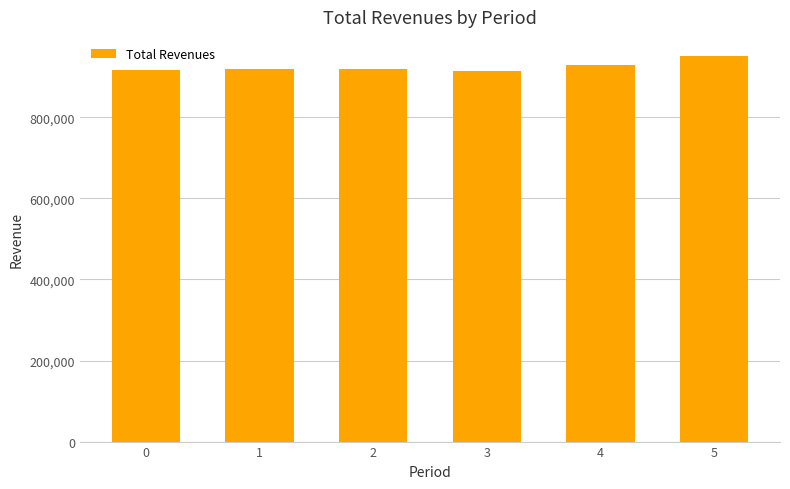

Approximately how many times larger is the value at 2 compared to 0?

1.0